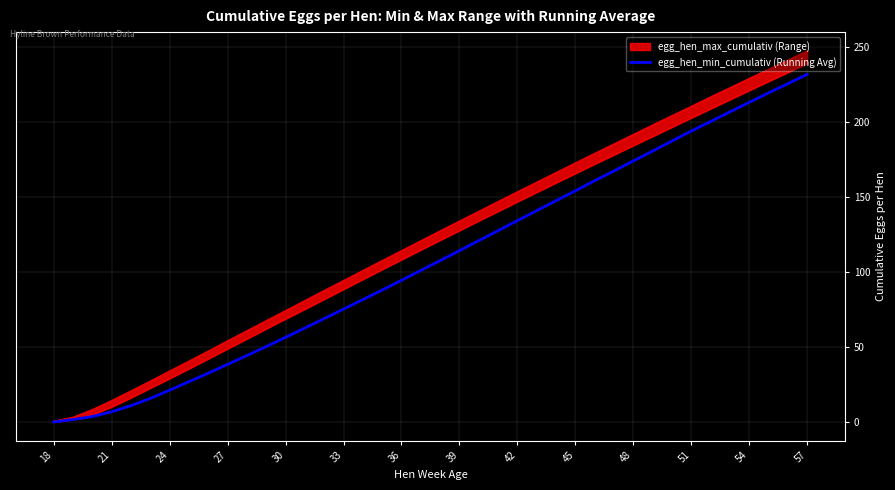

Does the chart display data point markers on the line(s)?

No